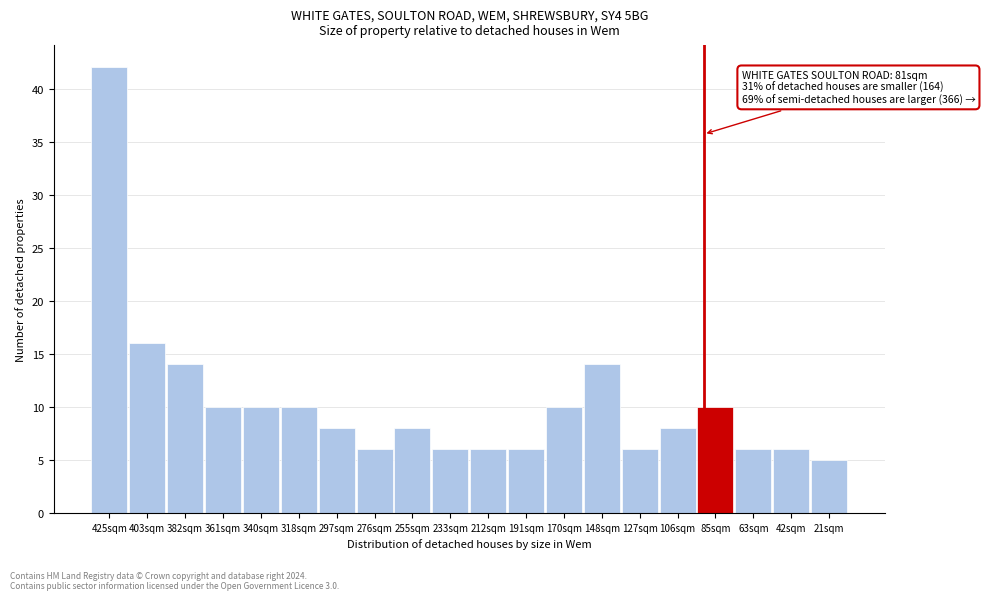

Reading left to right, transcribe all the data shown in this chart.

42	16	14	10	10	10	8	6	8	6	6	6	10	14	6	8	10	6	6	5